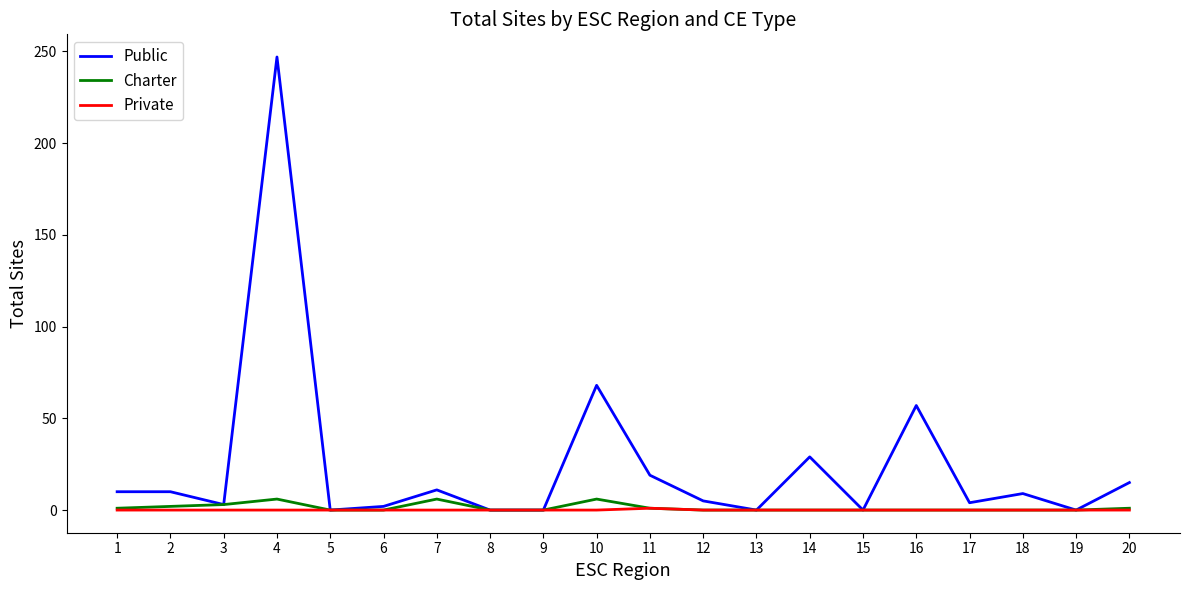

Which series changed the most between 2 and 13?

Public